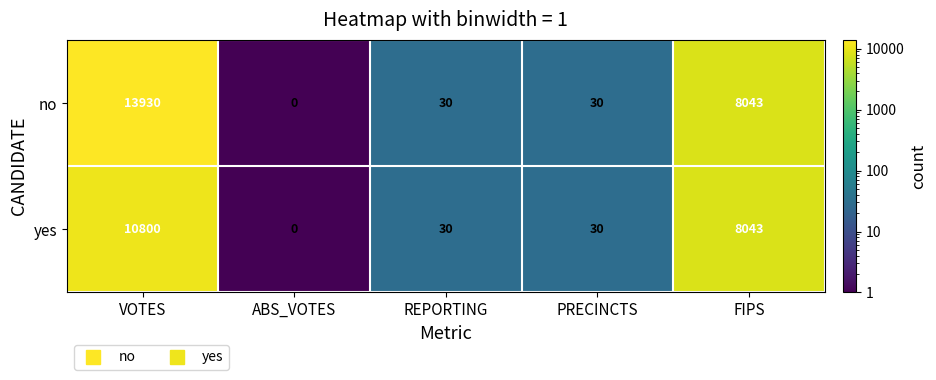

Is it true that yes equals 6152 at ABS_VOTES?

False